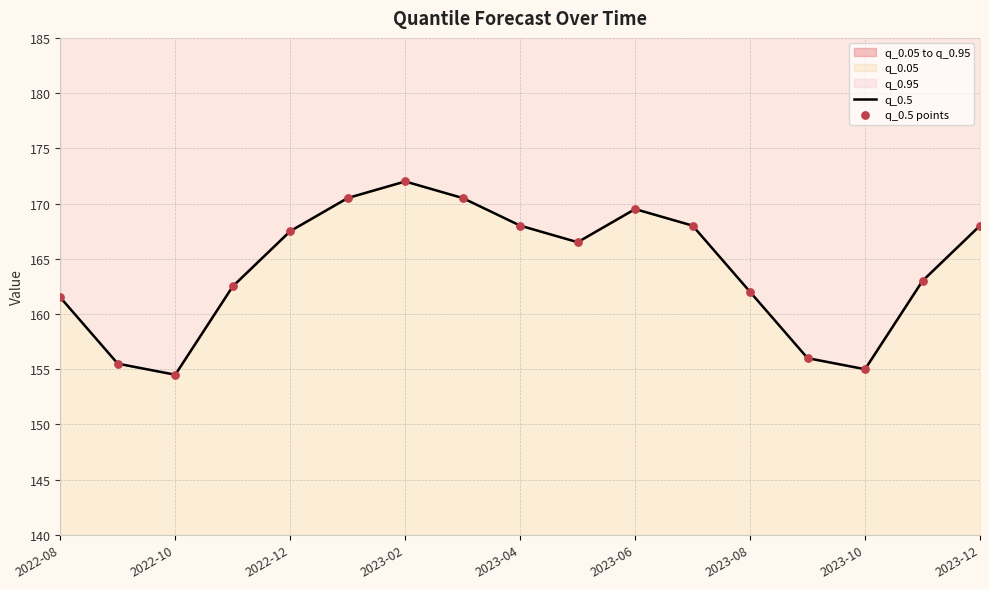

Which series reaches the minimum Y coordinate?

q_0.5